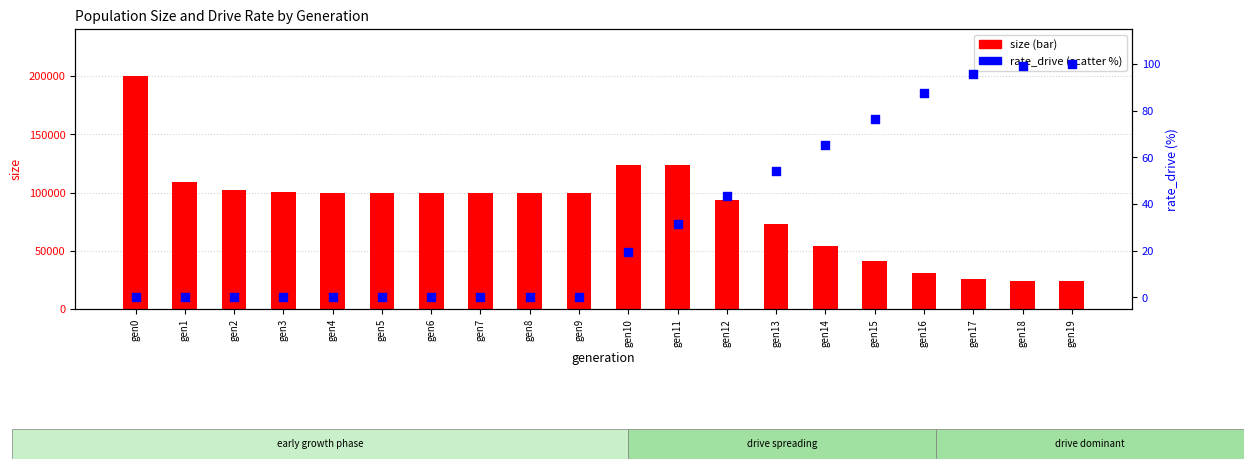

At how many categories does at least one series exceed 175163?

1